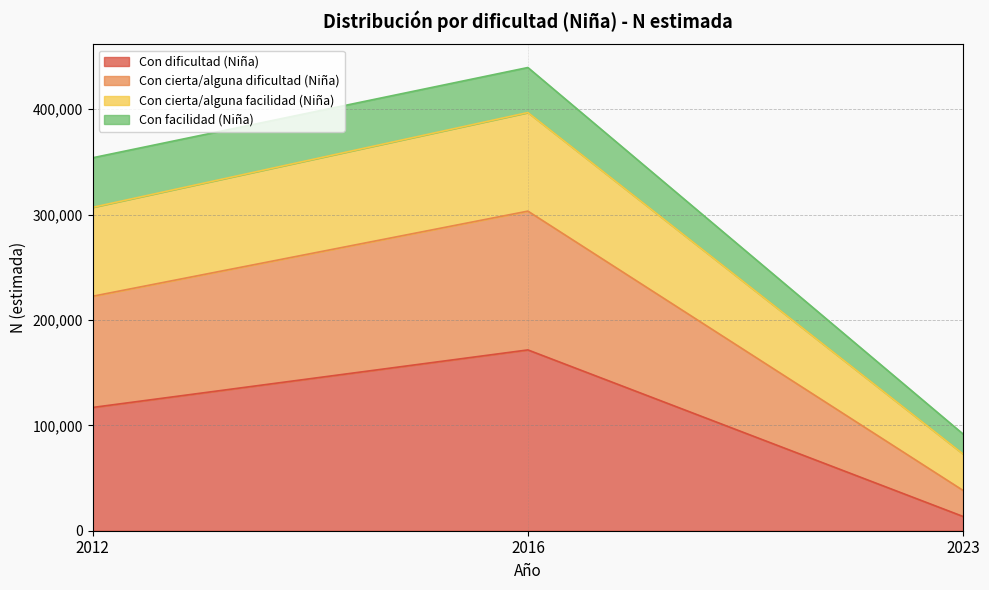

What is the total value across all series at 2023?

91719